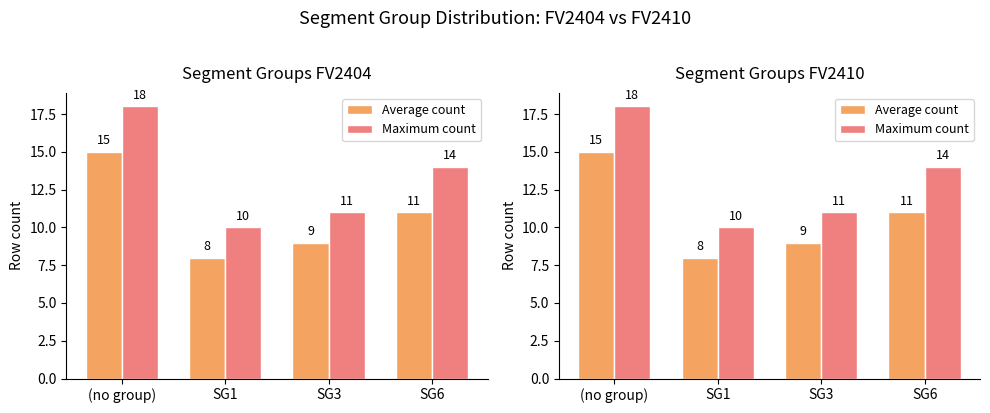

Is it true that Maximum count equals 14 at SG6?

True